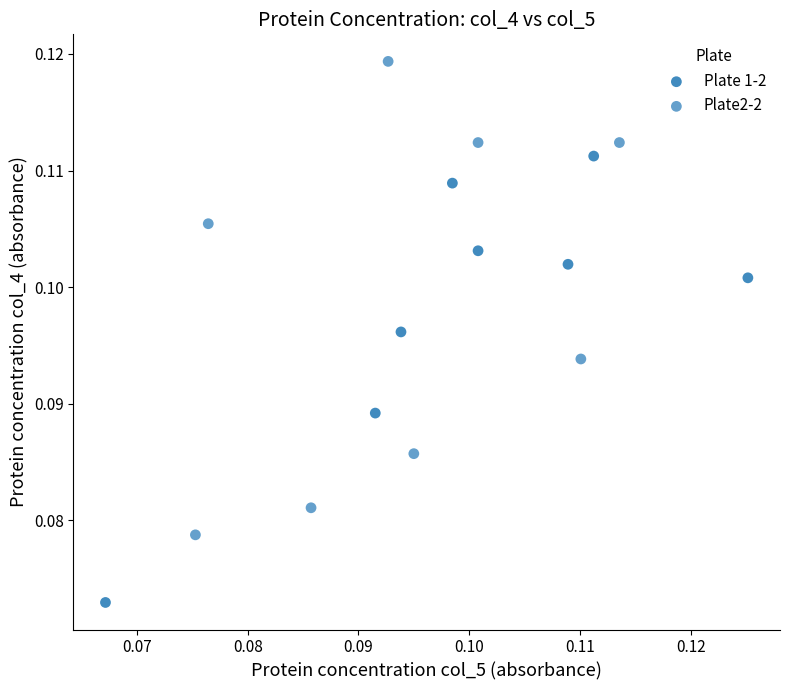

Which series contains the lowest Y value?

Plate 1-2